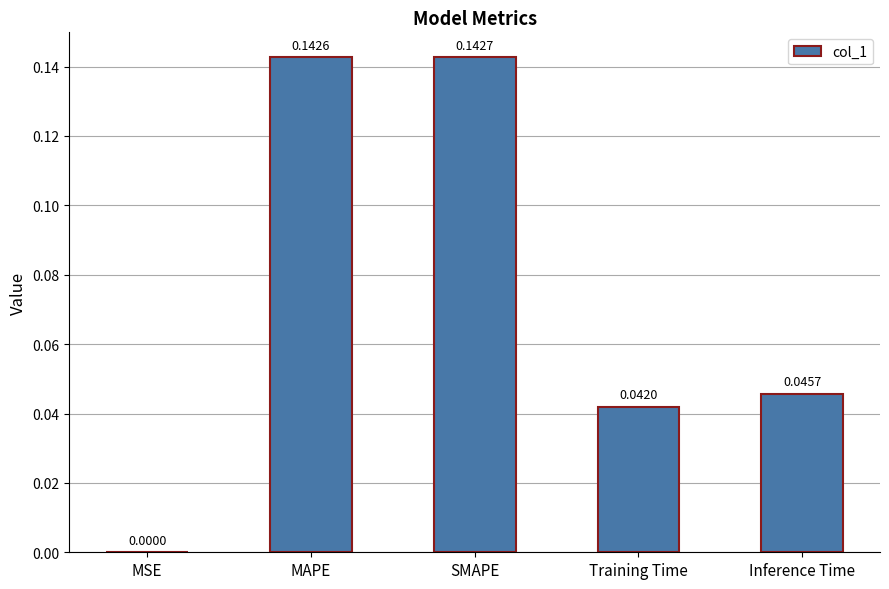

At which label is the value closest to 0?

MSE